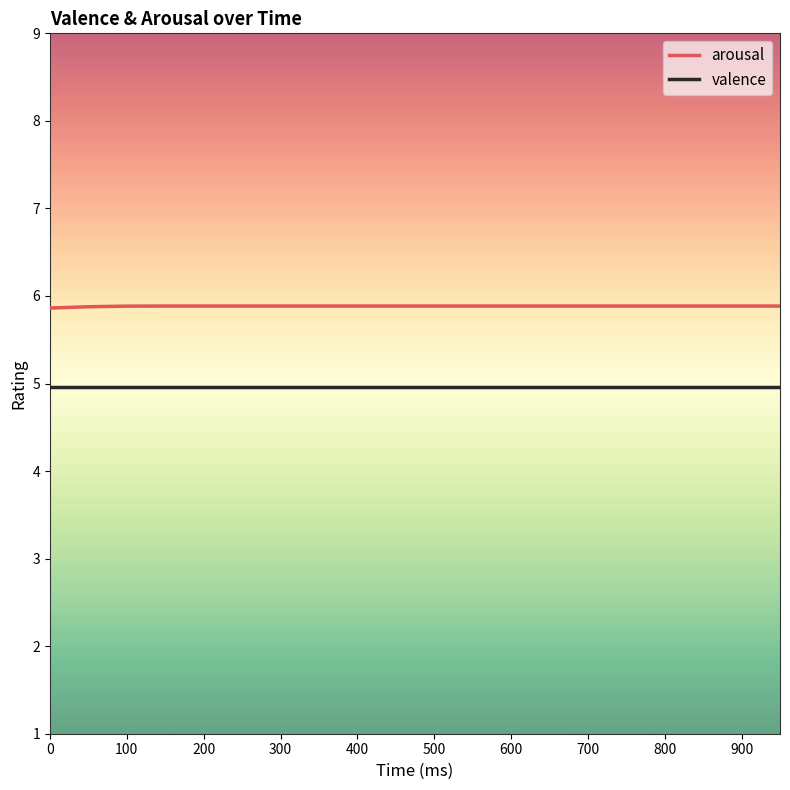

At how many categories does at least one series exceed 5?

20